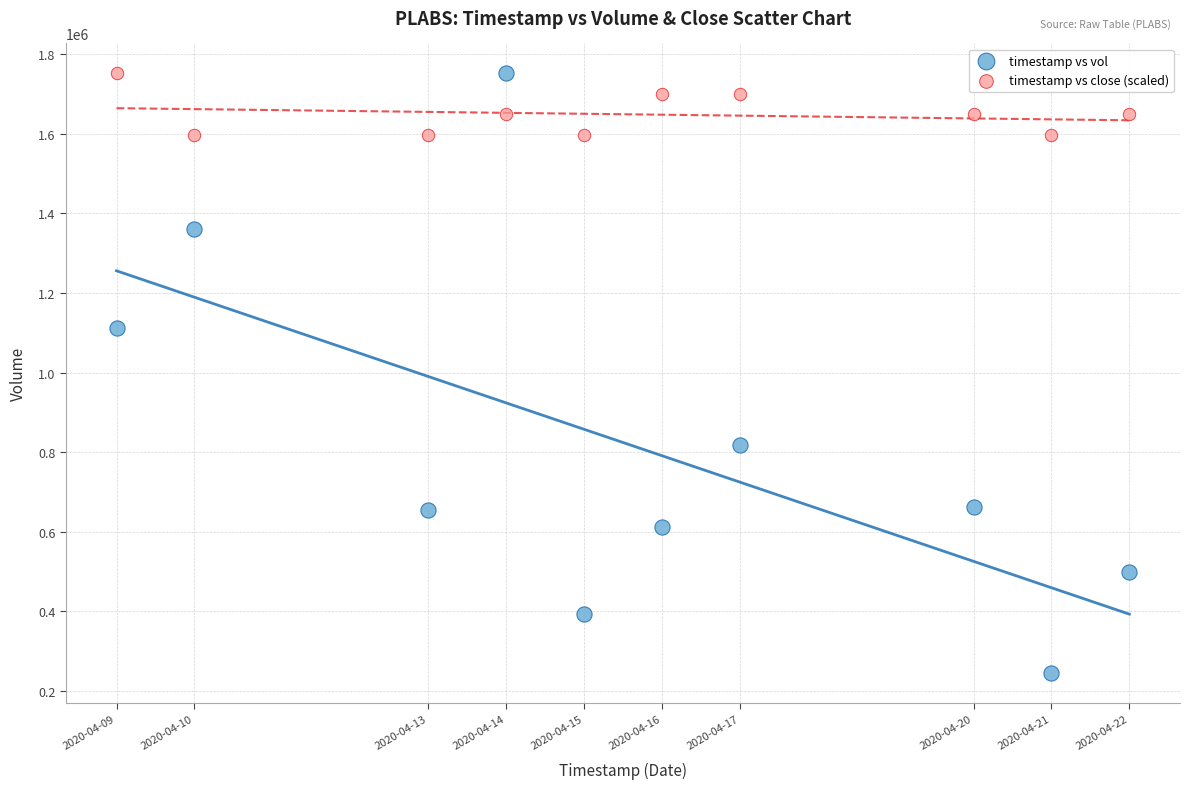

Which series has the widest spread of Y values?

timestamp vs vol